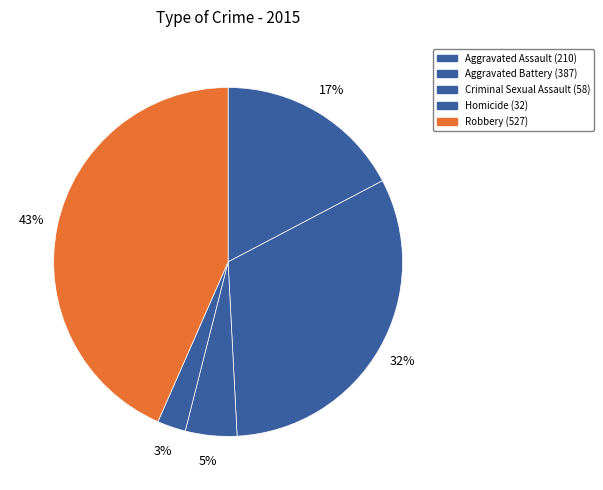

Between Aggravated Assault and Aggravated Battery, which is larger?

Aggravated Battery